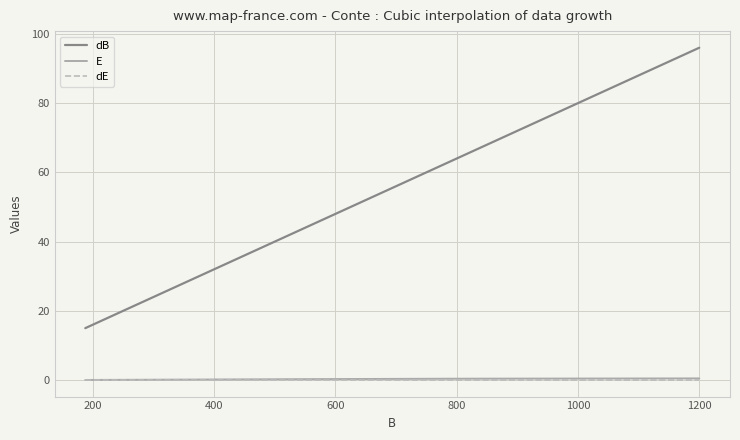

Is this an area chart (filled region under the line)?

No